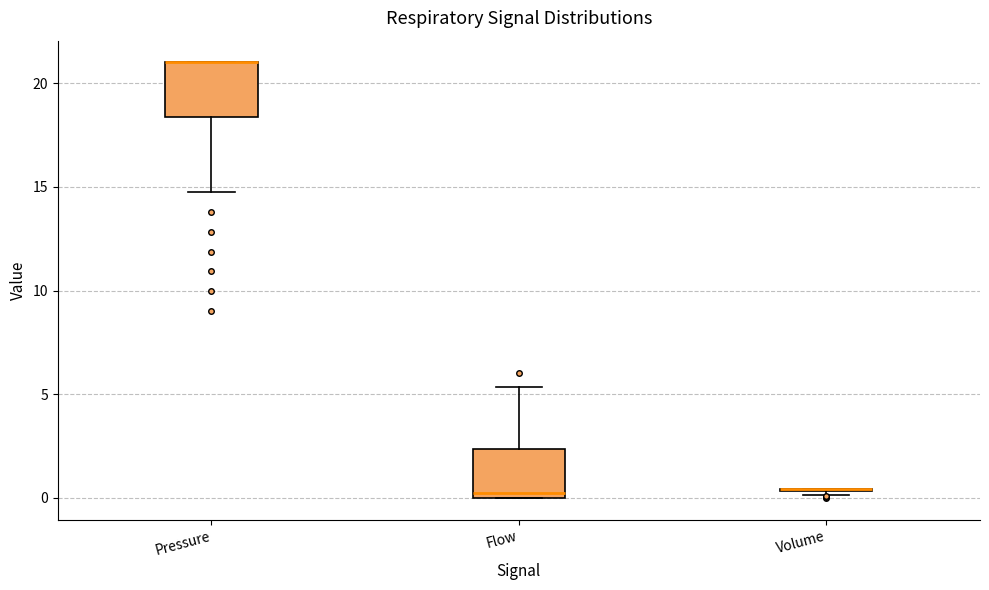

Reading left to right, transcribe this box plot: for each box, give where its median line is, the range the box spans, and where its two whiskers end, as read against the y-axis. The values are not printed on the chart, so give them approximately, as read against the axis.

Pressure: median 21.0 (drawn on the box's upper edge), box 18.5 to 21.0, whiskers 15.0 to 21.0
Flow: median 0.0 (just above the box's lower edge), box 0.0 to 2.5, whiskers 0.0 to 5.5
Volume: box collapsed to a line at 0.5, whiskers 0.0 to 0.5